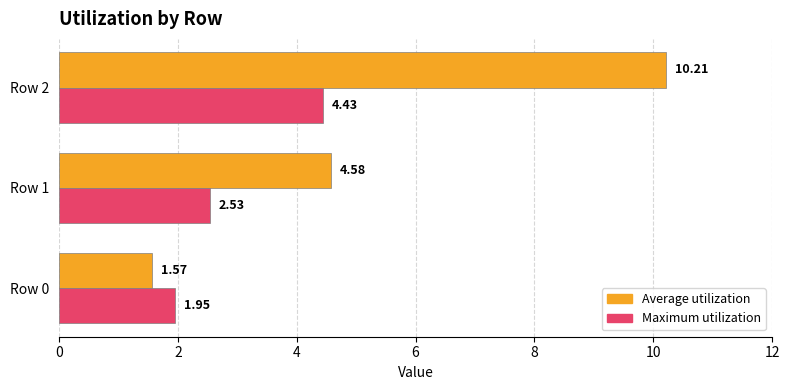

Rank the series at Row 2 from lowest to highest value.

Maximum utilization, Average utilization